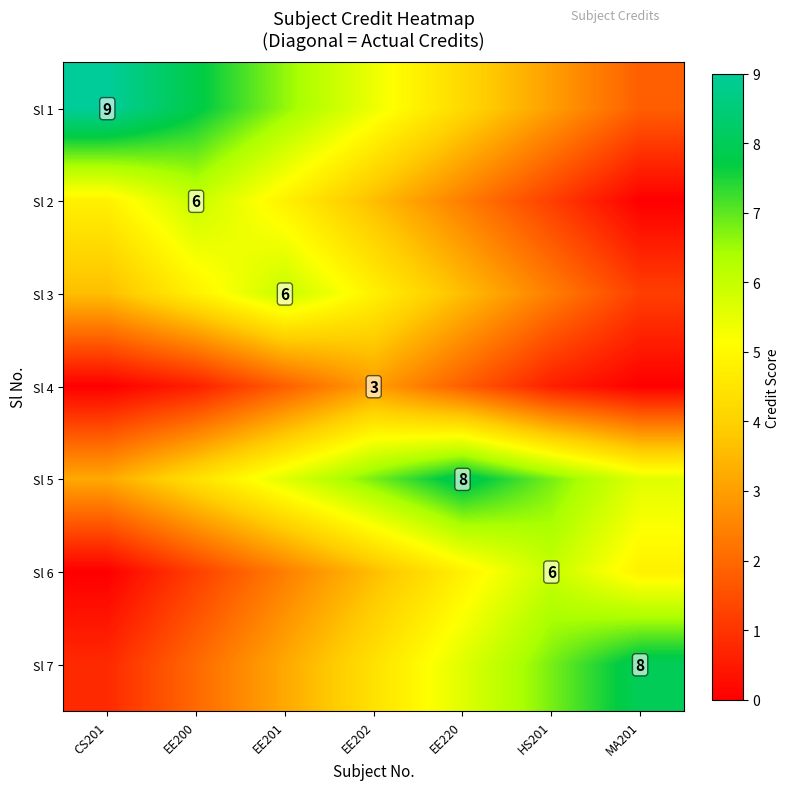

The Sl 2 series shows 4.8 at EE201. True or false?

True